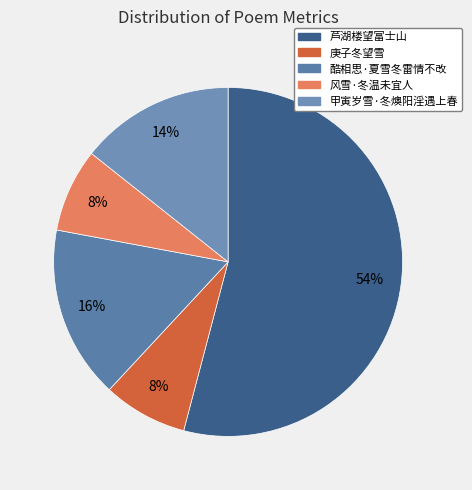

To the nearest percent, what percentage of the pie is 酷相思·夏雪冬雷情不改?

16%